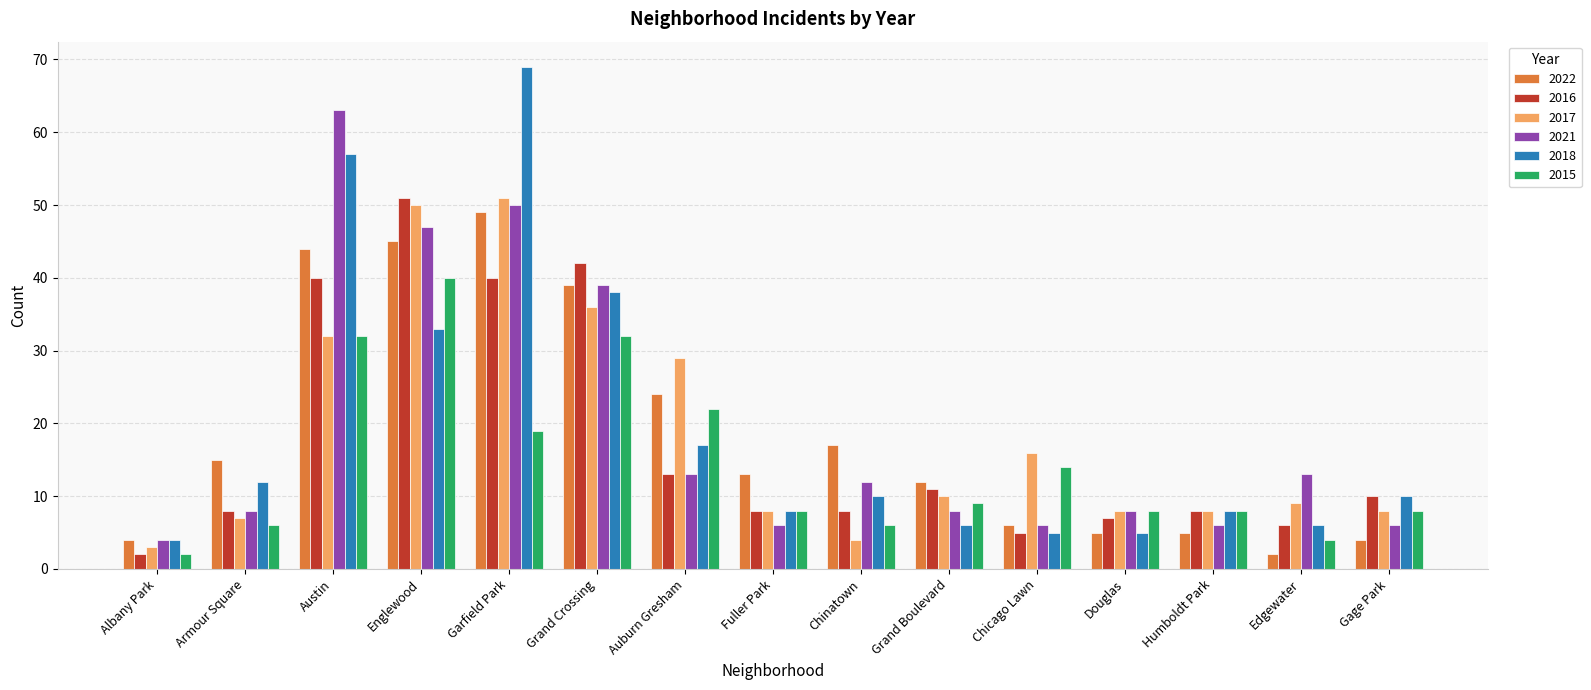

At which label is 2017 closest to 27?

Auburn Gresham